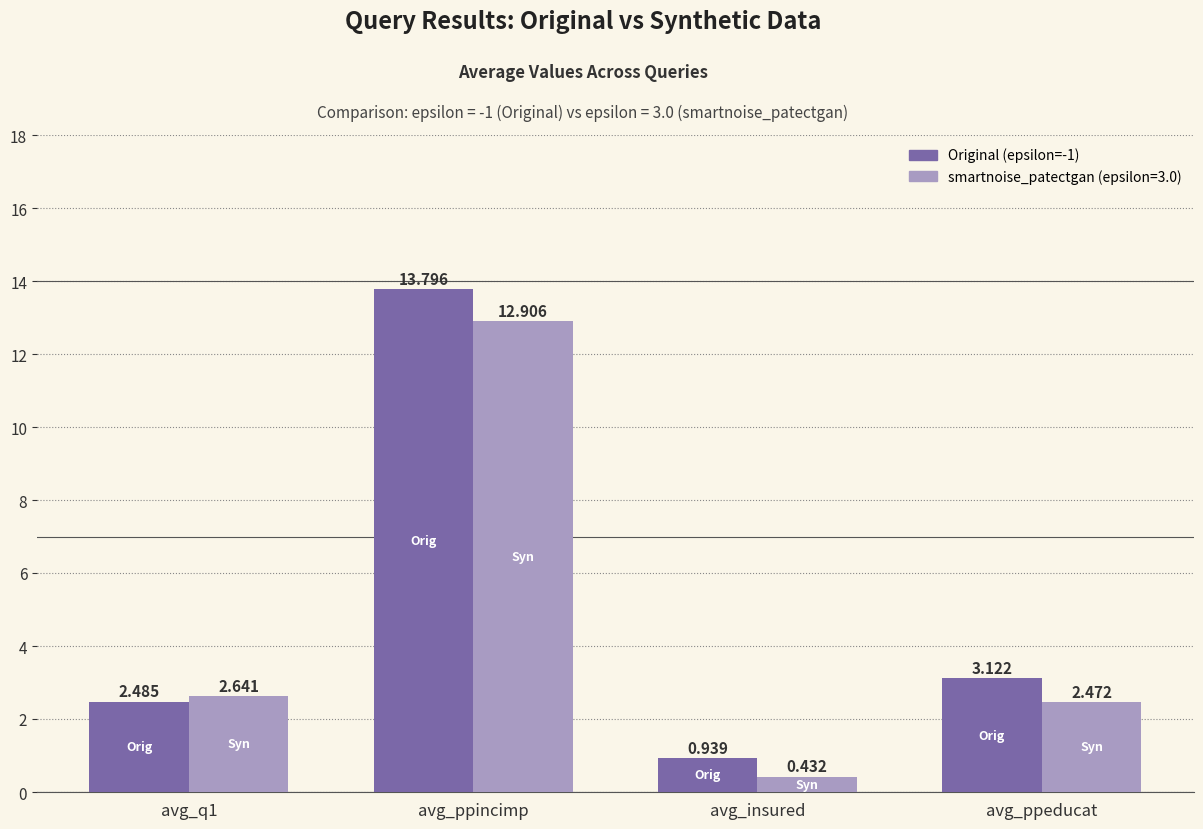

How many series are shown in this chart?

2